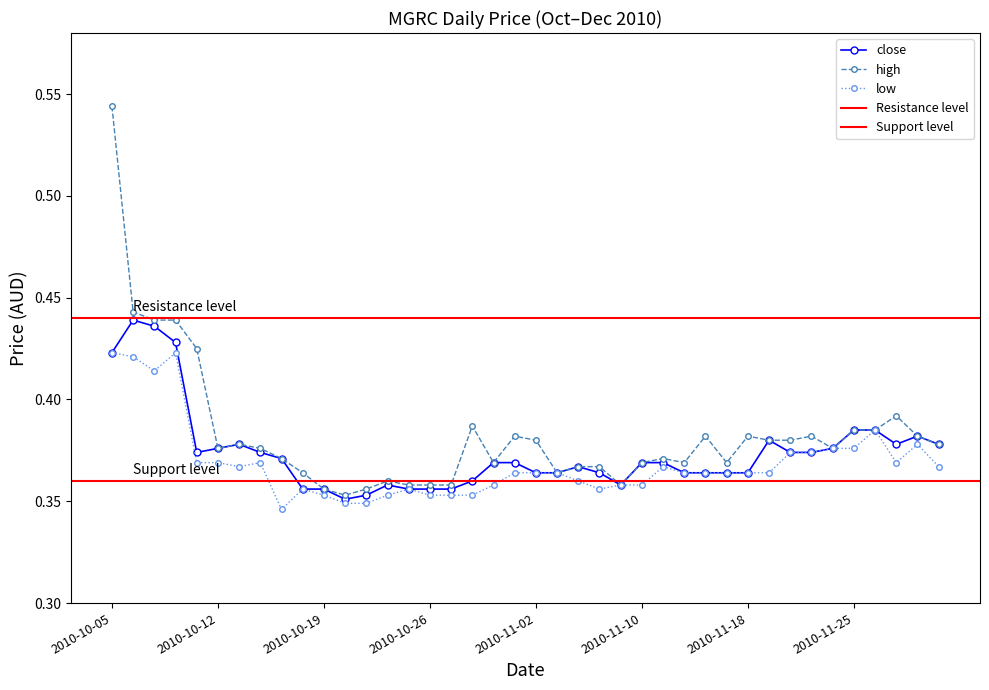

Reading left to right, extract all data points from this chart.

close: 0.4	0.4	0.4	0.4	0.4	0.4	0.4	0.4	0.4	0.4	0.4	0.4	0.4	0.4	0.4	0.4	0.4	0.4	0.4	0.4	0.4	0.4	0.4	0.4	0.4	0.4	0.4	0.4	0.4	0.4	0.4	0.4	0.4	0.4	0.4	0.4	0.4	0.4	0.4	0.4
high: 0.5	0.4	0.4	0.4	0.4	0.4	0.4	0.4	0.4	0.4	0.4	0.4	0.4	0.4	0.4	0.4	0.4	0.4	0.4	0.4	0.4	0.4	0.4	0.4	0.4	0.4	0.4	0.4	0.4	0.4	0.4	0.4	0.4	0.4	0.4	0.4	0.4	0.4	0.4	0.4
low: 0.4	0.4	0.4	0.4	0.4	0.4	0.4	0.4	0.3	0.4	0.4	0.3	0.3	0.4	0.4	0.4	0.4	0.4	0.4	0.4	0.4	0.4	0.4	0.4	0.4	0.4	0.4	0.4	0.4	0.4	0.4	0.4	0.4	0.4	0.4	0.4	0.4	0.4	0.4	0.4